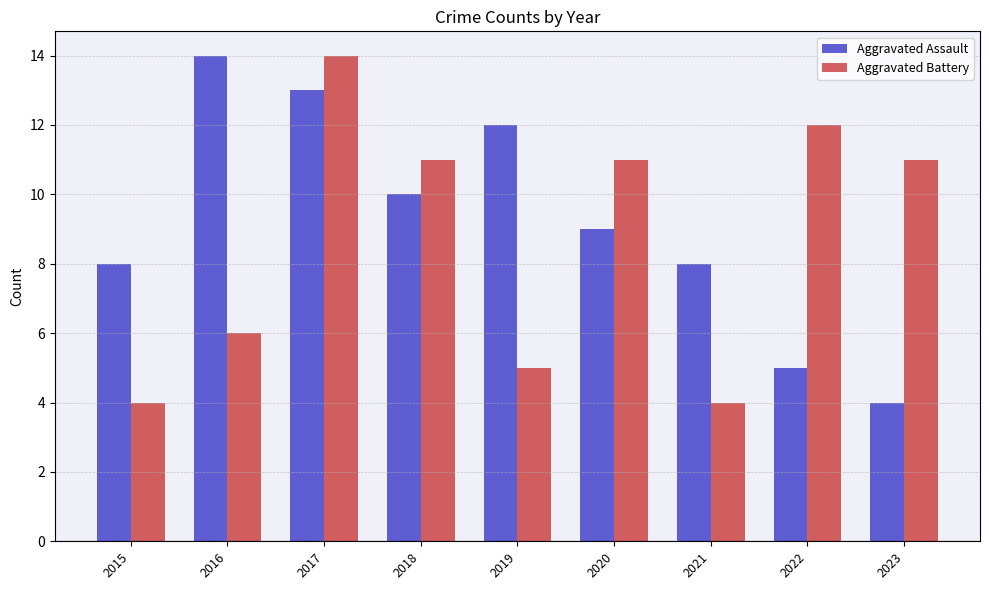

What is the average value of the Aggravated Assault series?

9